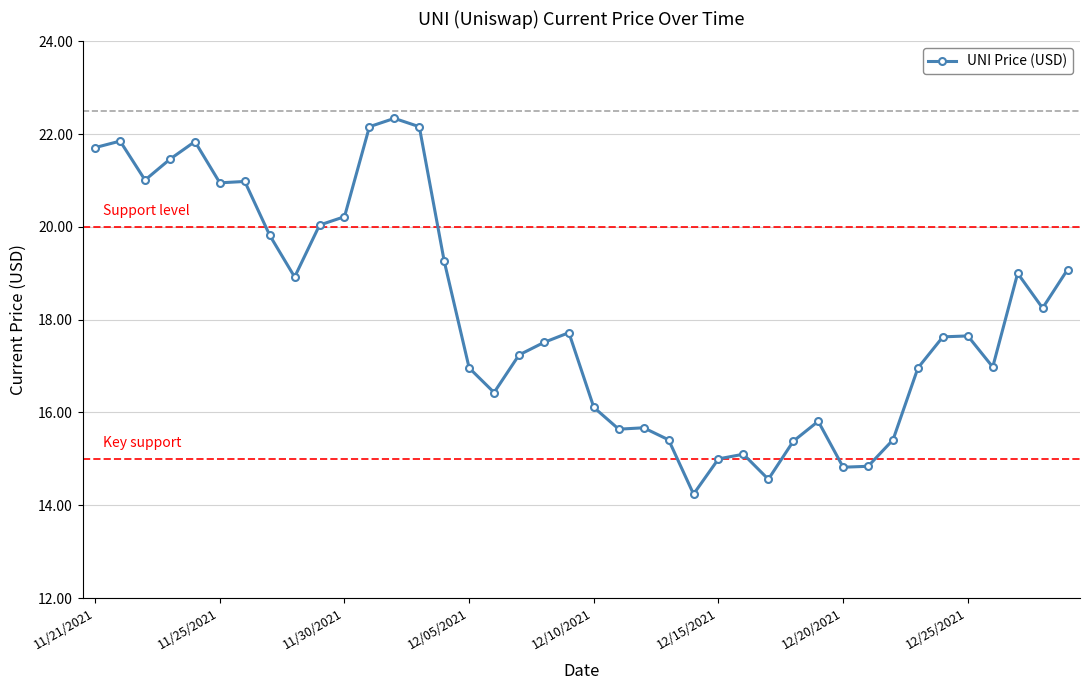

True or false: there are more than 2 points higher than both neighbors.

True